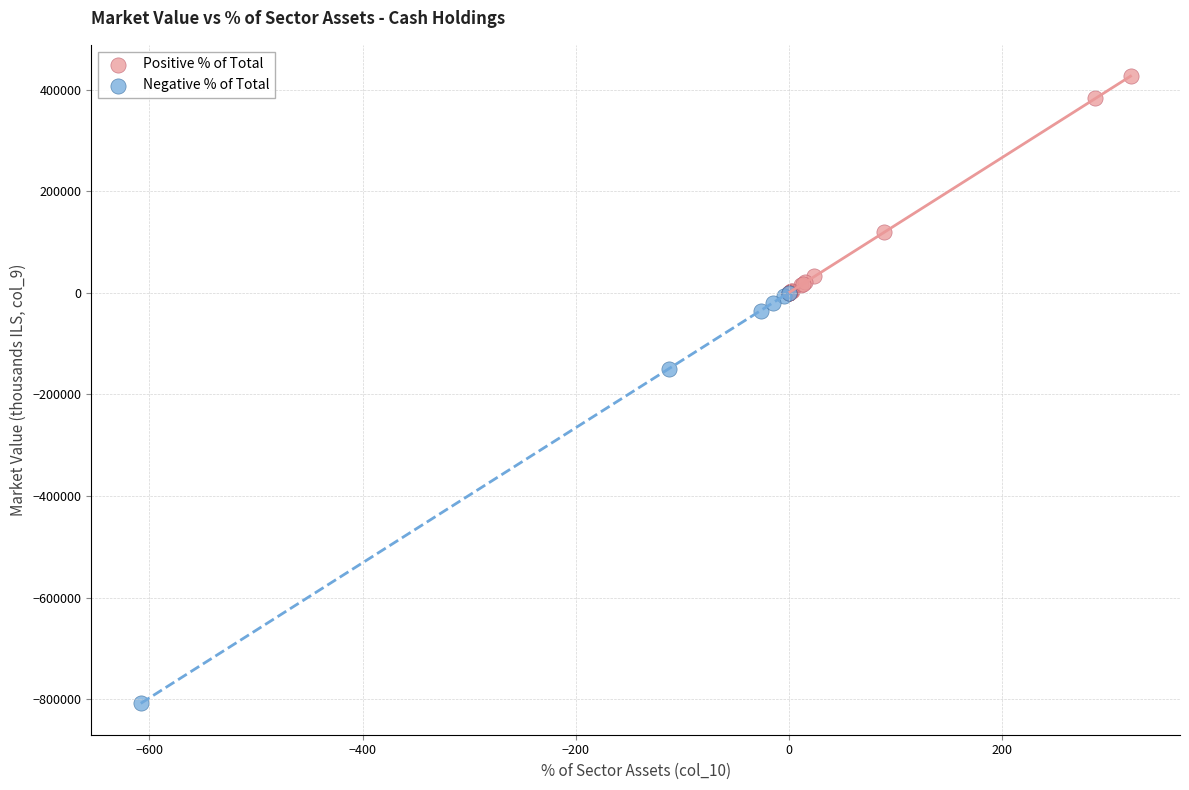

Which series contains the lowest Y value?

Negative % of Total